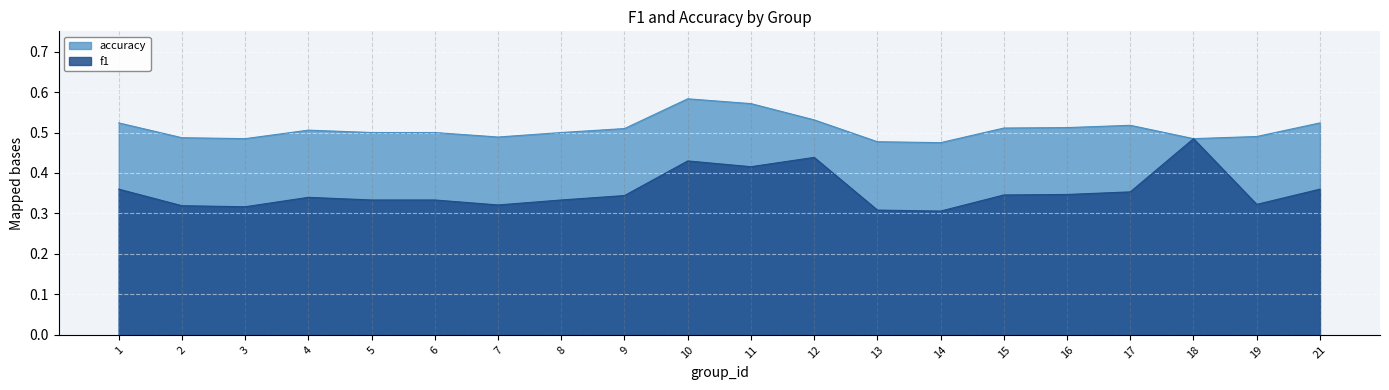

At which category does accuracy reach its first local peak?

4